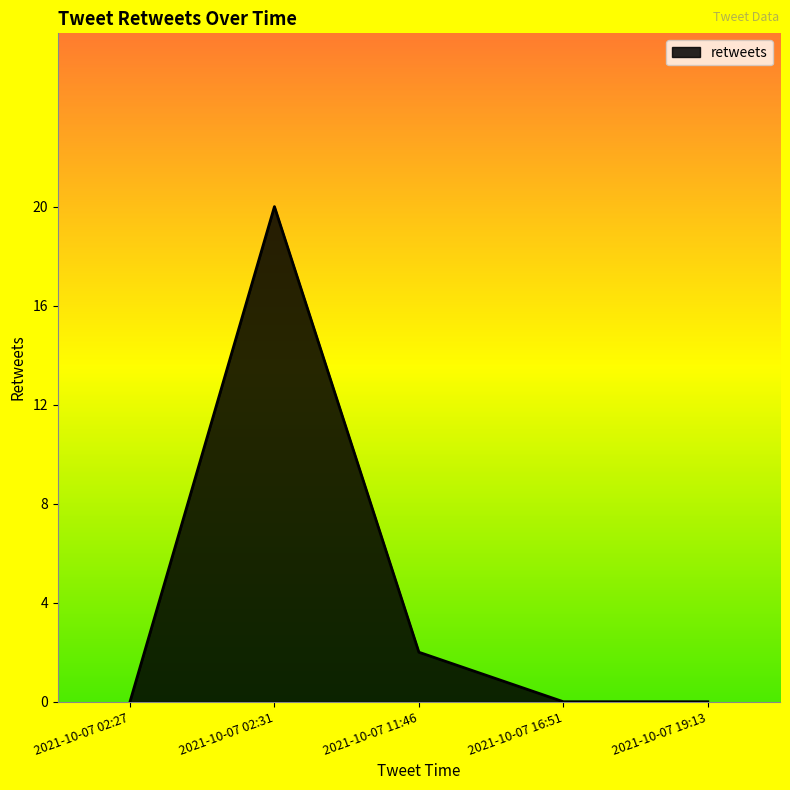

How many categories are shown in the chart?

5